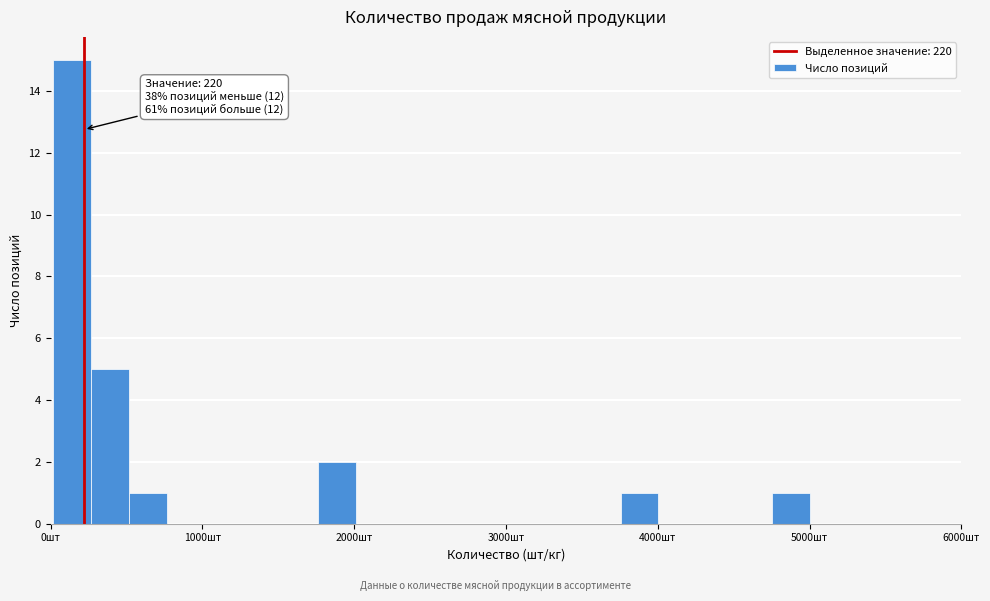

Read against the x-axis, roughly where is the centre of the tallest bar?

100